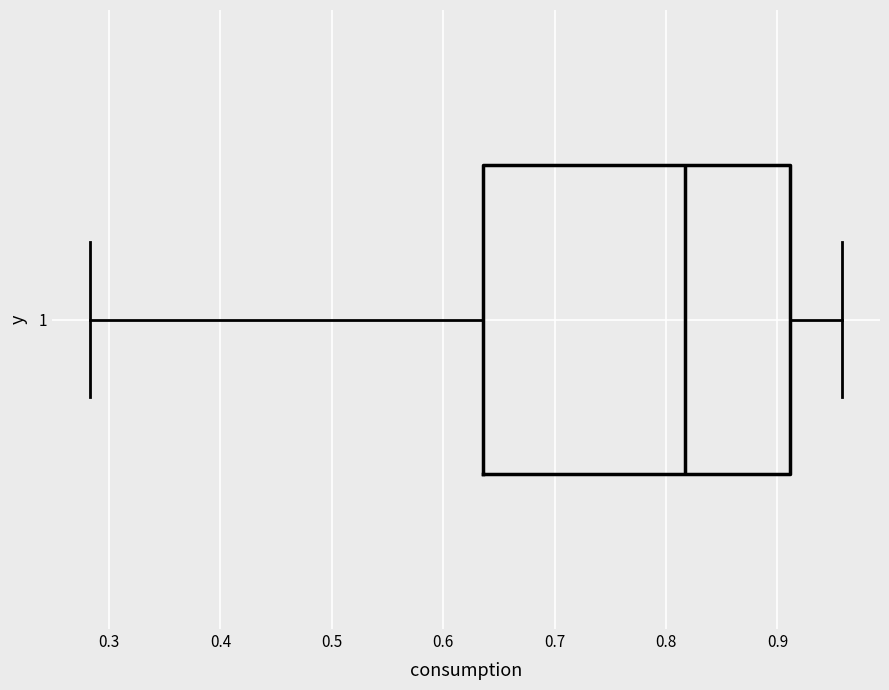

Read this box plot against the x-axis: the position of the median line, the range covered by the box, and the ends of both whiskers. The values are not printed on the chart, so give them approximately, as read against the axis.

median 0.82, box 0.64 to 0.91, whiskers 0.28 to 0.96